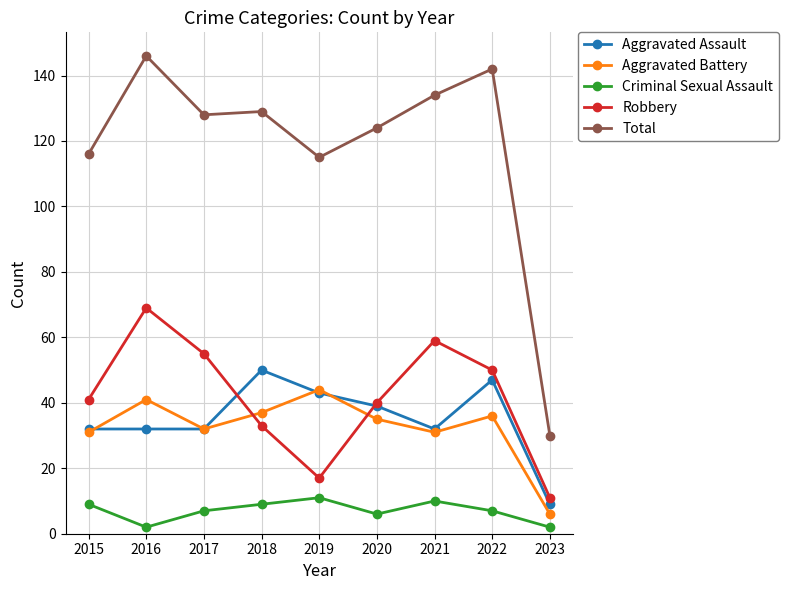

Is the value of Criminal Sexual Assault at 2015 greater than the value of Aggravated Assault at 2017?

No